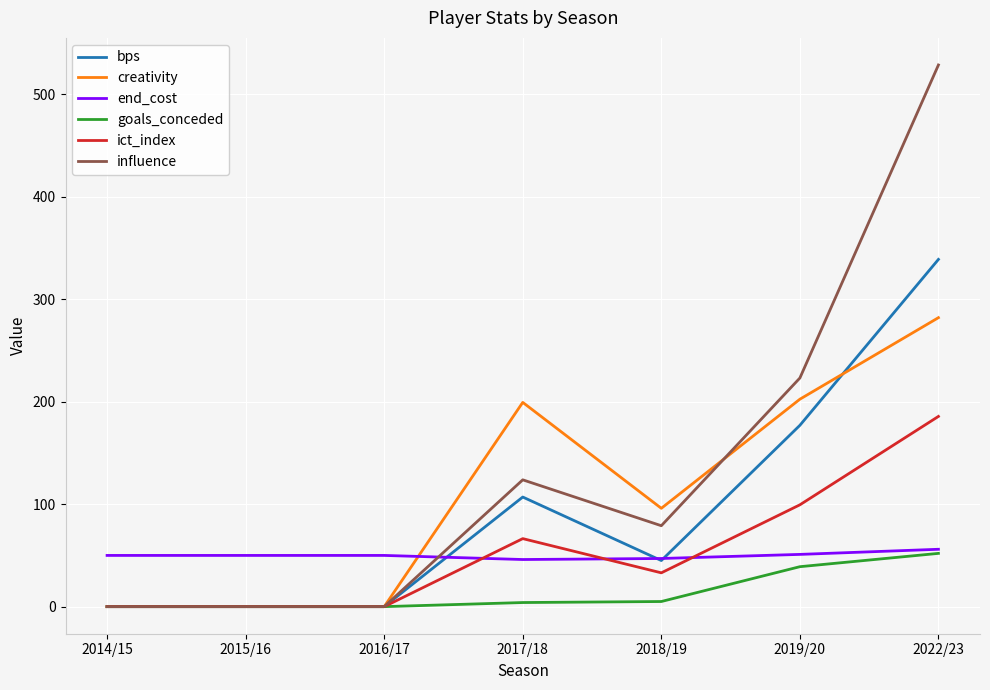

The end_cost series shows 35.4 at 2022/23. True or false?

False